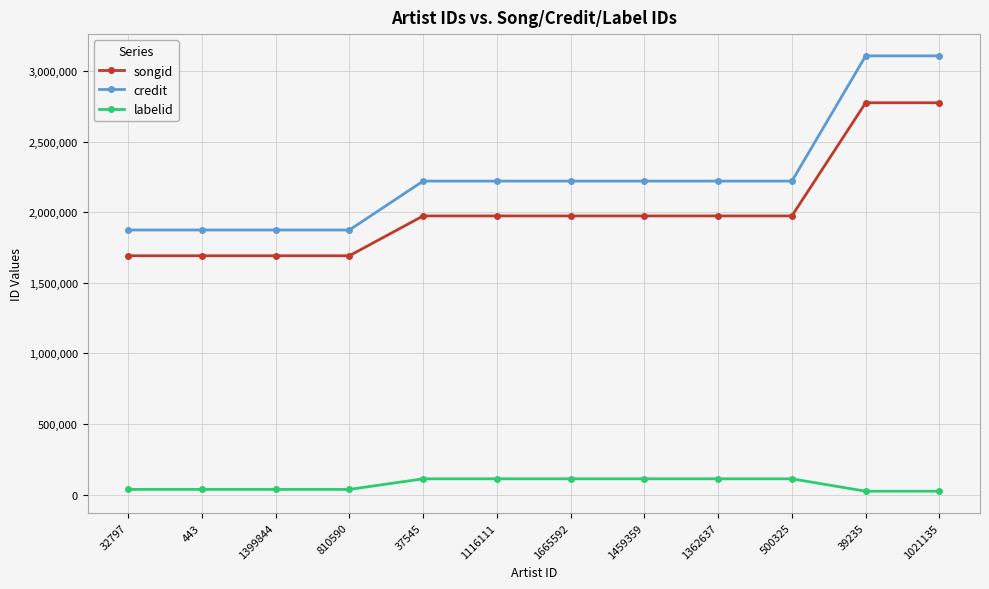

What is the total value across all series at 1116111?

4304669